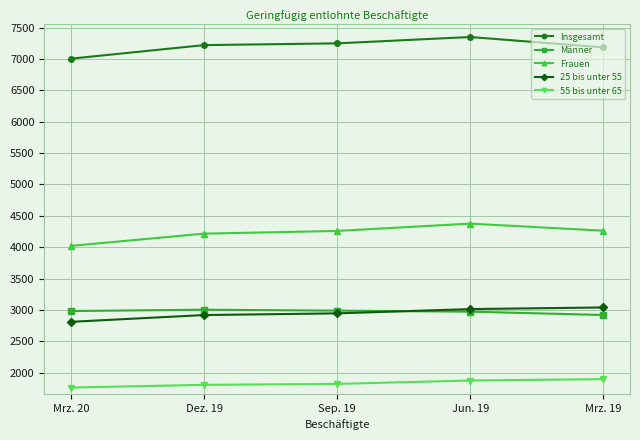

How many intersections are there between 25 bis unter 55 and Männer?

1